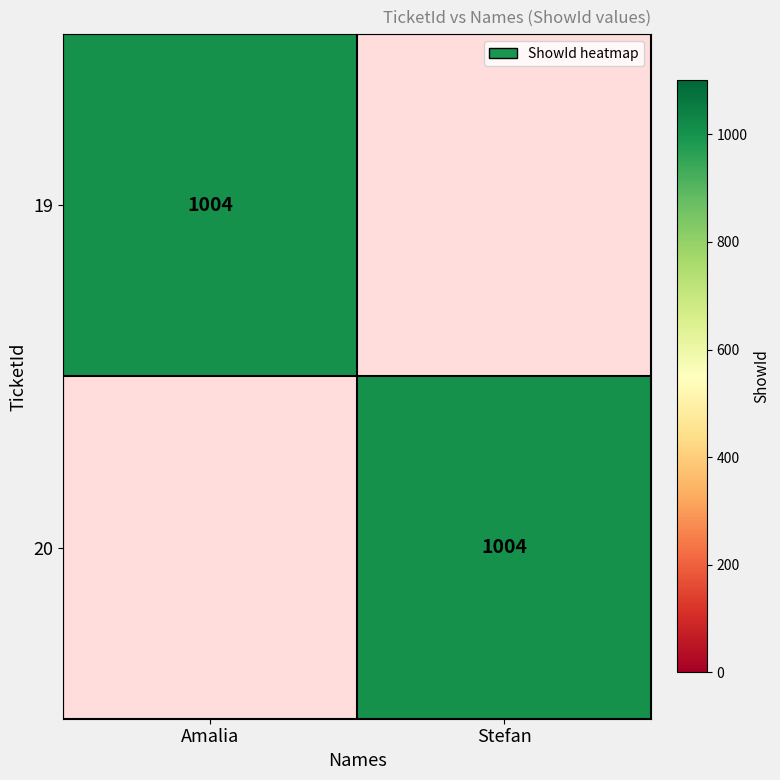

The value of 20 at Stefan is 1004. True or false?

True